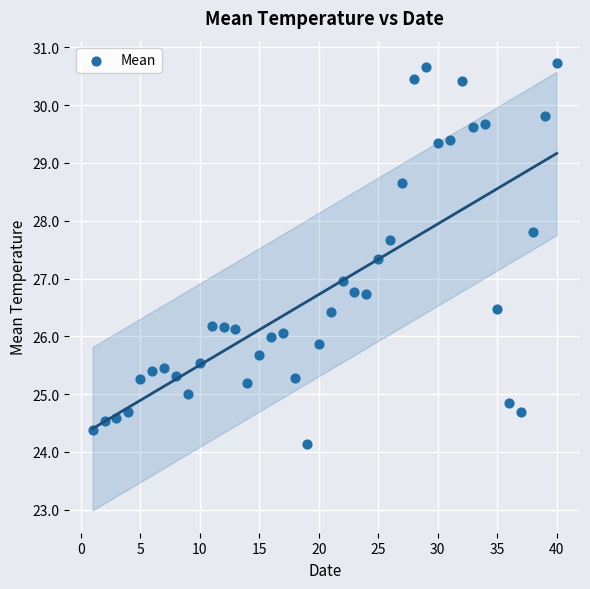

What is the range of Y values (max minus min)?

6.6